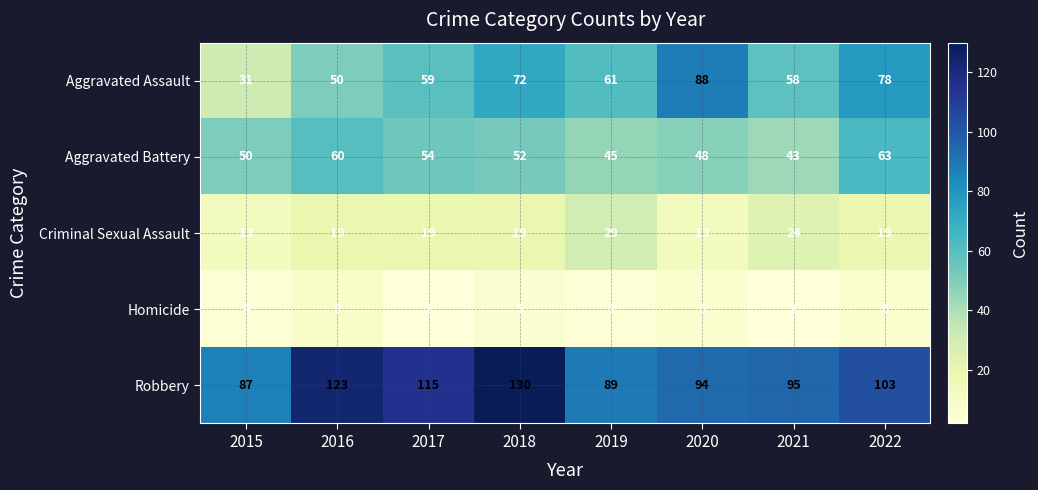

Is it true that Aggravated Battery equals 84 at 2017?

False